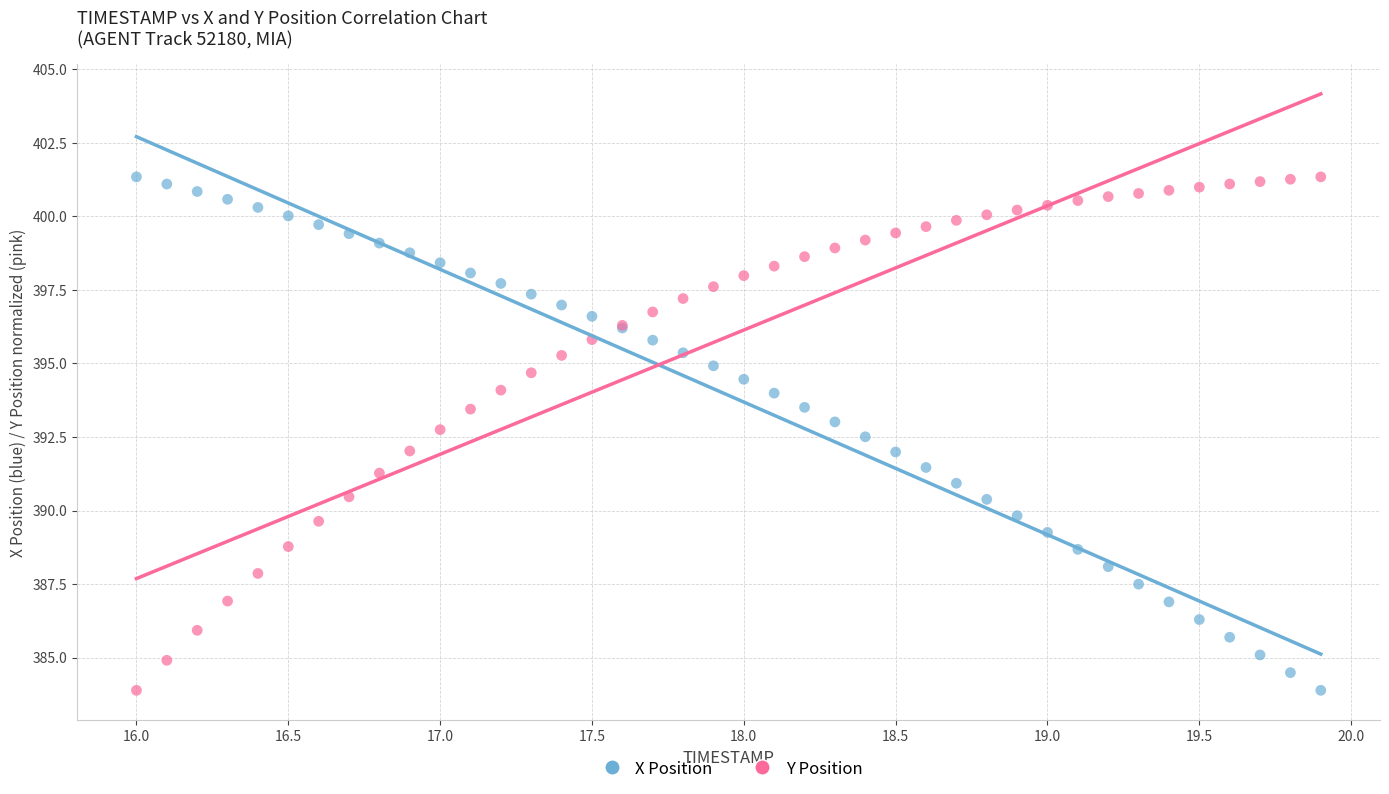

What is the X range (max minus min) for the scatter plot?

3.9